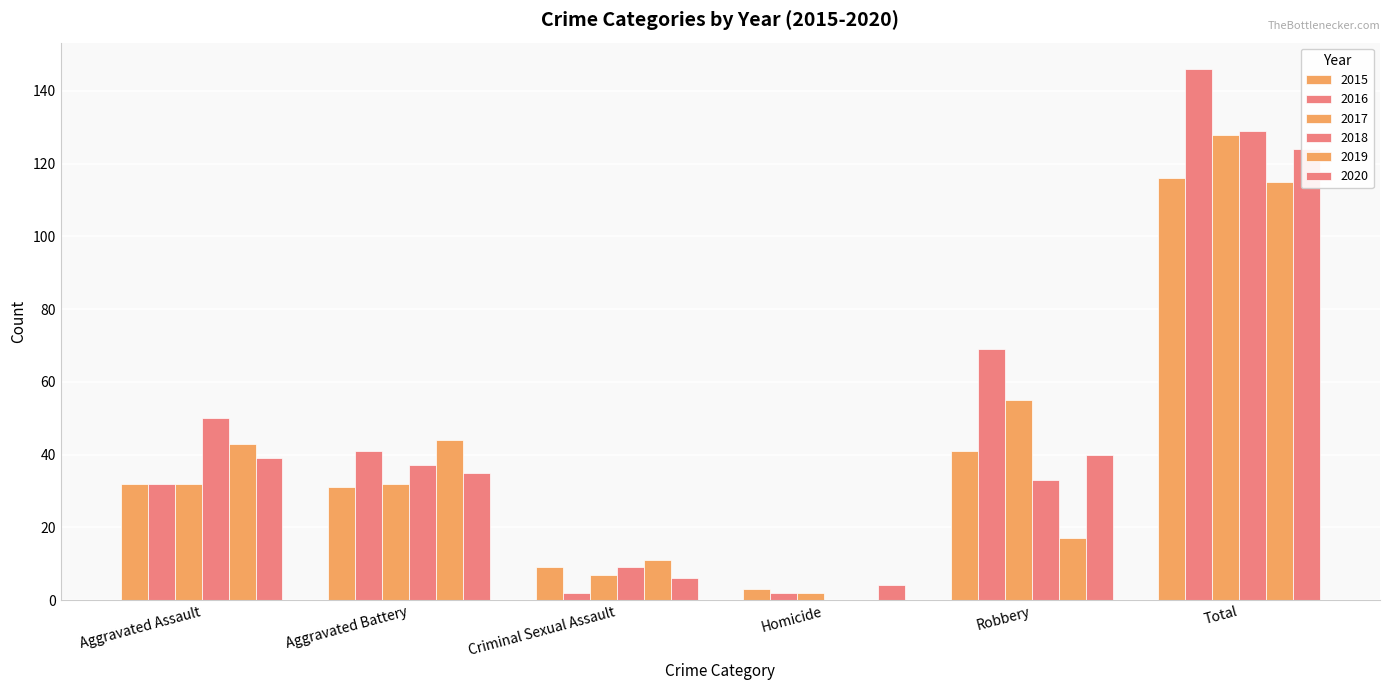

Reading left to right, extract all data points from this chart.

2015: 32	31	9	3	41	116
2016: 32	41	2	2	69	146
2017: 32	32	7	2	55	128
2018: 50	37	9	0	33	129
2019: 43	44	11	0	17	115
2020: 39	35	6	4	40	124